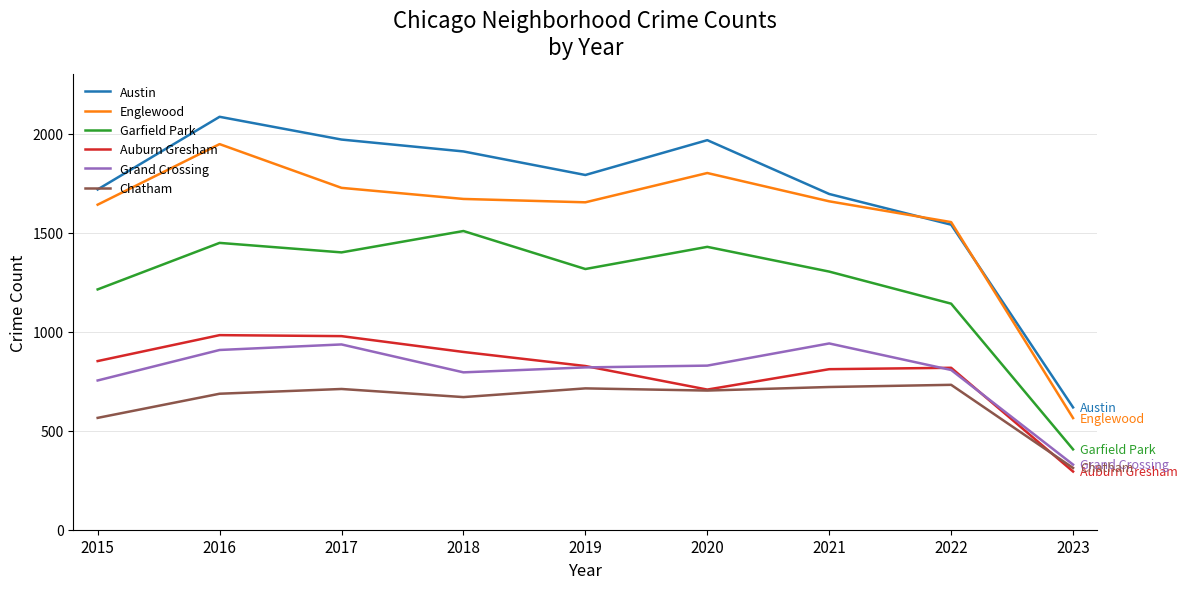

True or false: Austin and Auburn Gresham cross at least once.

False